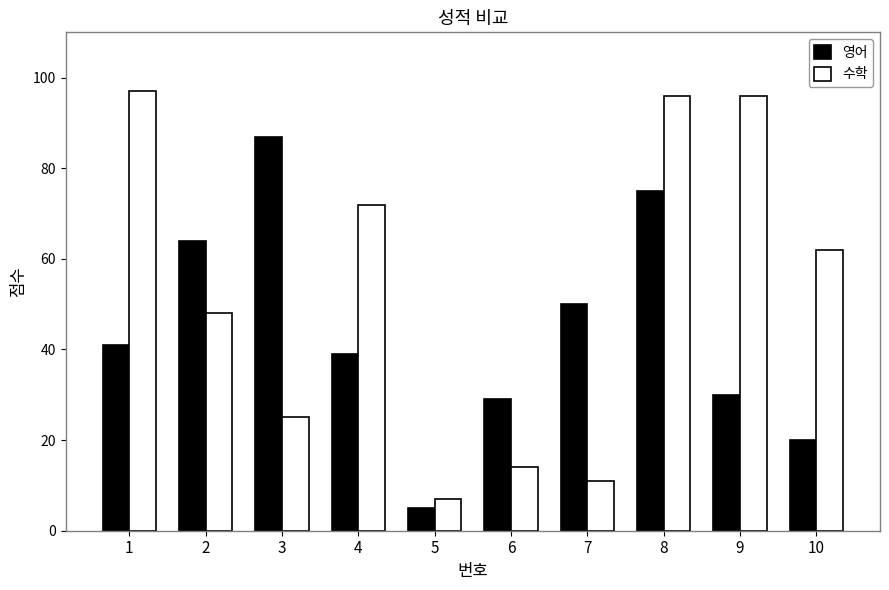

What is the value of the 수학 bar at the 10th from the left?

62